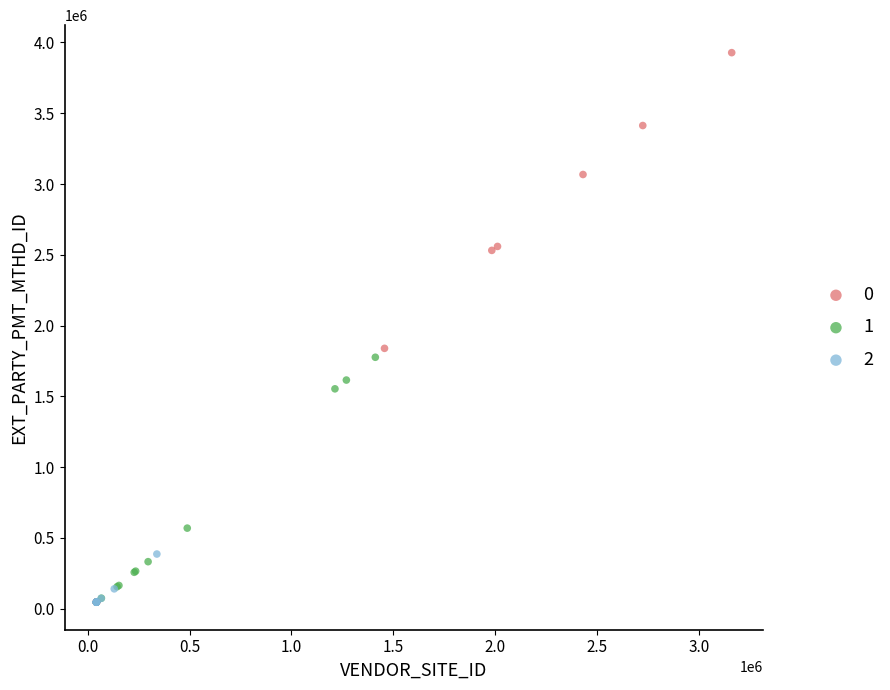

What are all the series names shown in the legend?

0, 1, 2